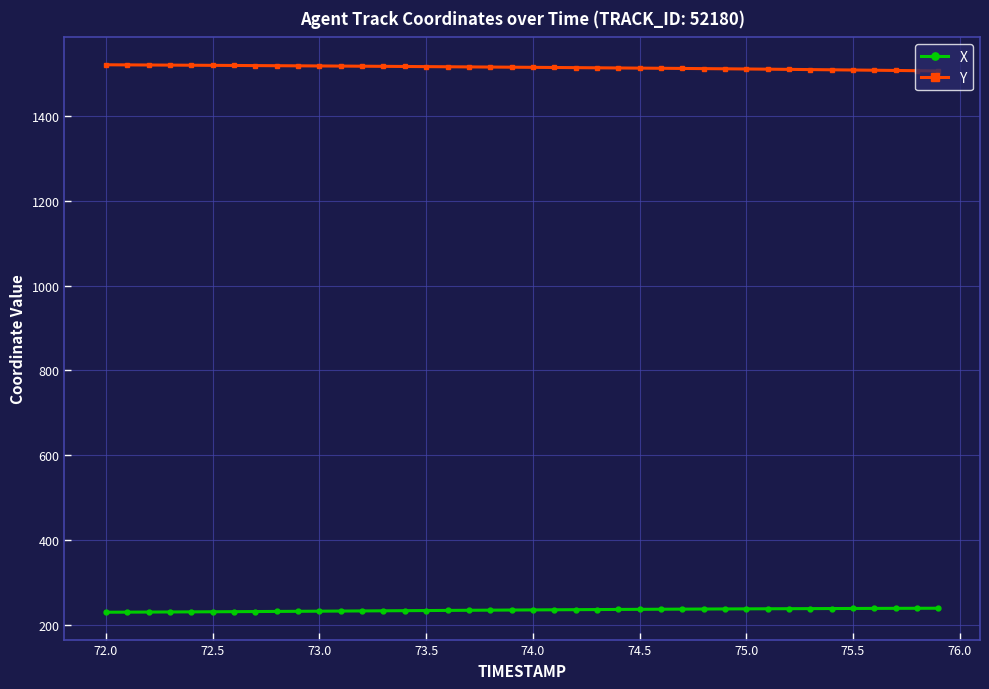

What is the maximum value shown in the chart?

1521.0